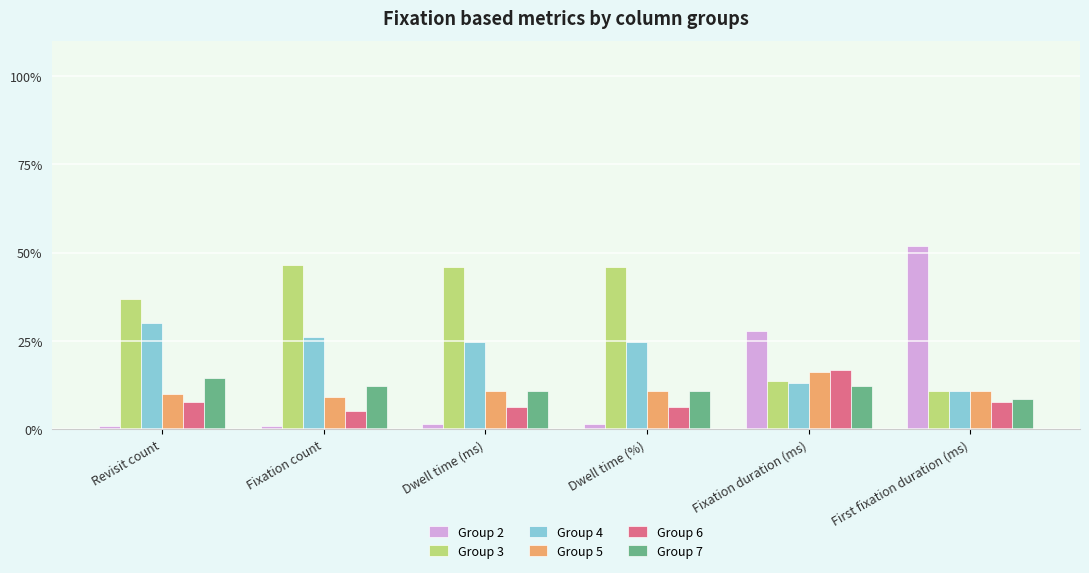

Is it true that Group 7 equals 14.2 at First fixation duration (ms)?

False